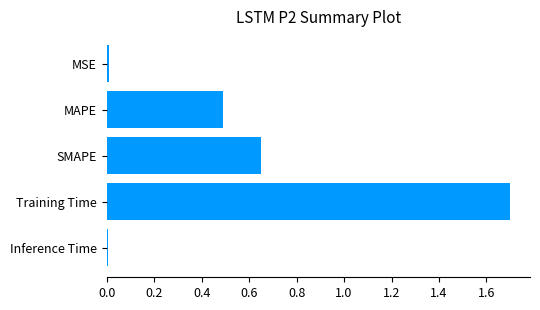

What is the value of the 2nd bar from the top?

0.5